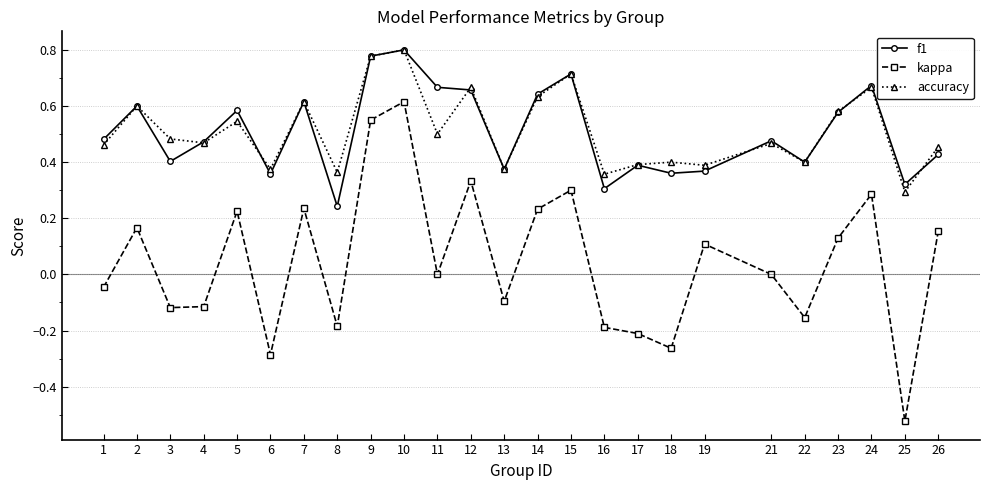

The kappa series shows 0.3 at 15. True or false?

True